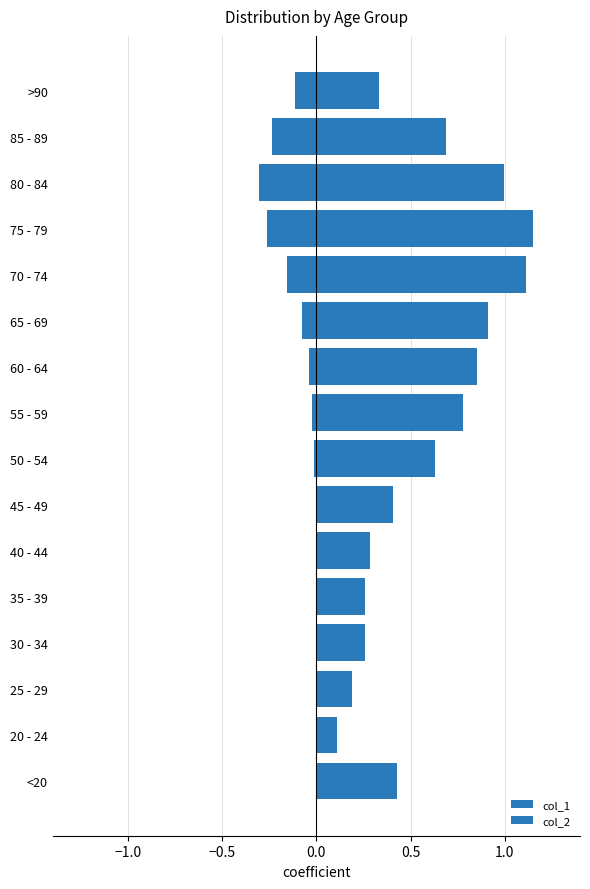

How many distinct data groups are displayed?

2